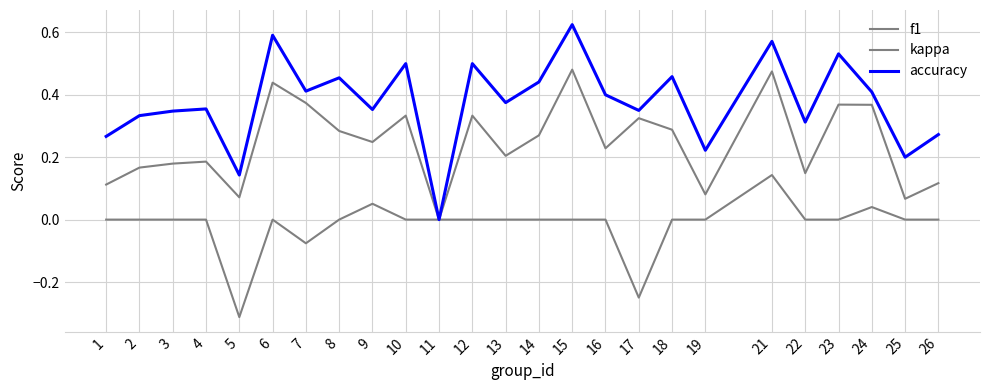

Count the accuracy values in the range 0 to 1.

25